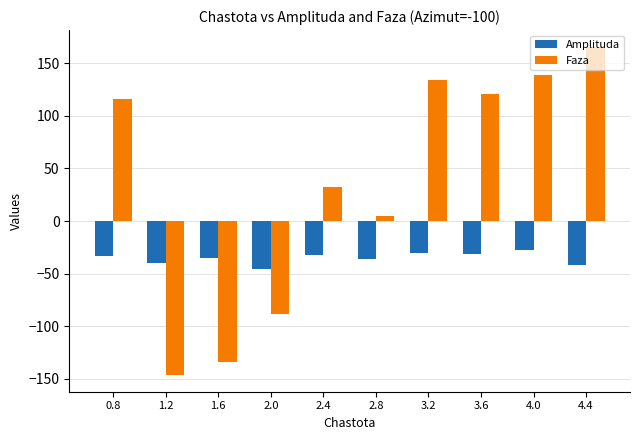

Rank the series by their average value, from highest to lowest.

Faza, Amplituda